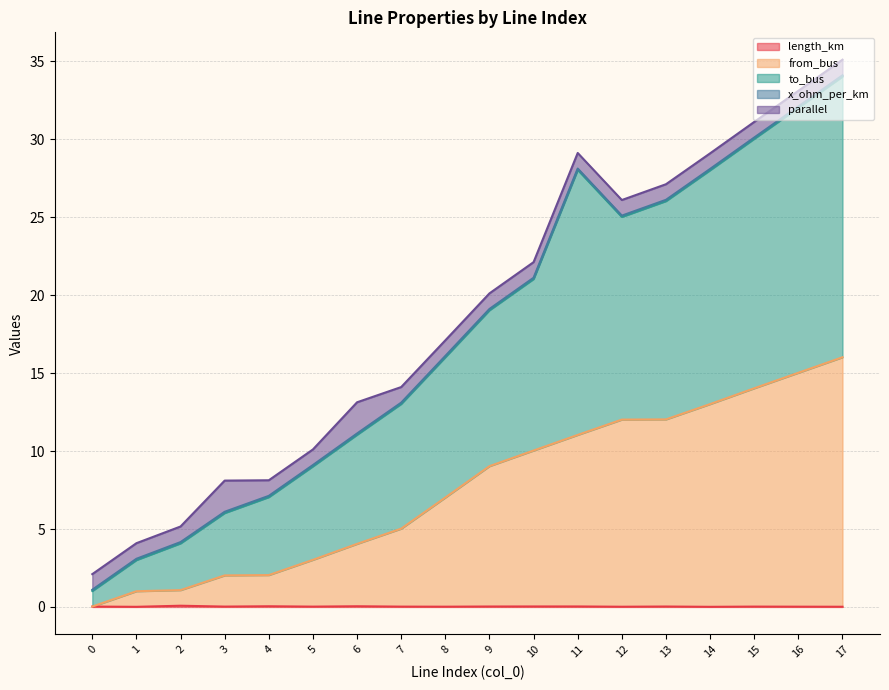

At which label is length_km closest to 0?

1